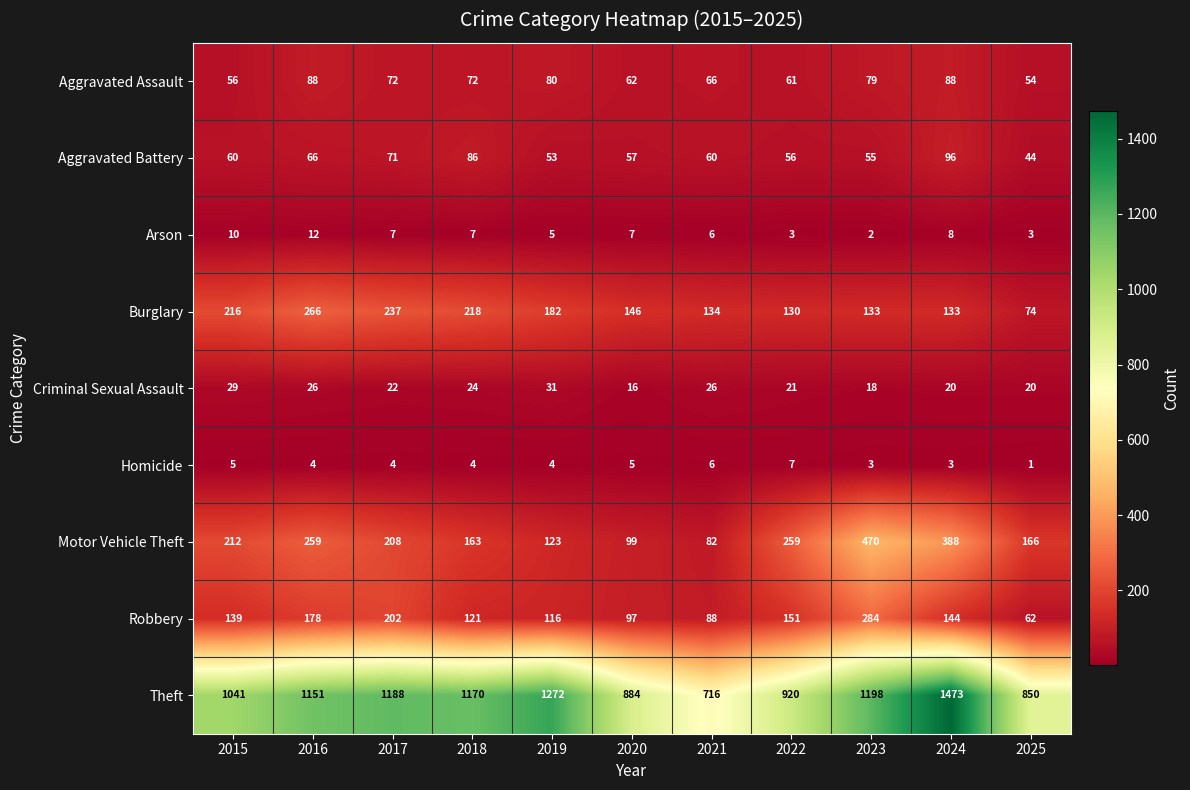

What is the smallest value displayed?

1